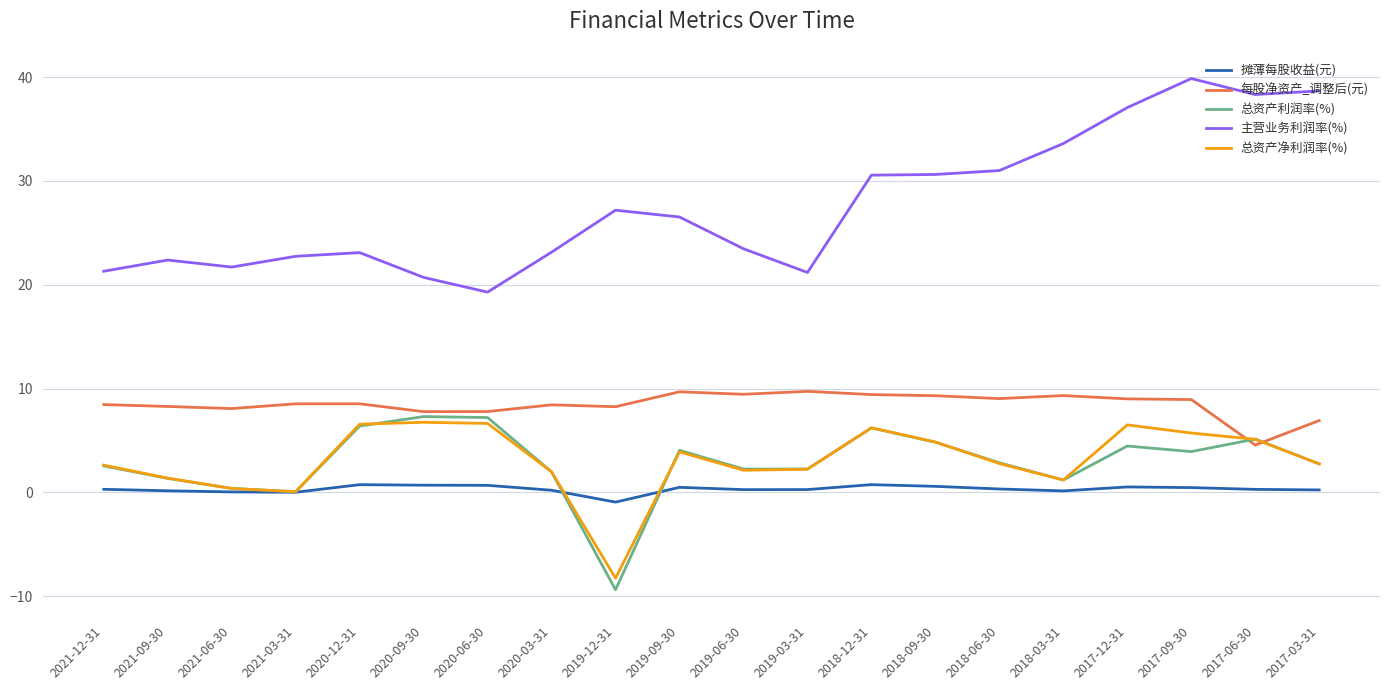

At which label does 主营业务利润率(%) reach its minimum?

2020-06-30